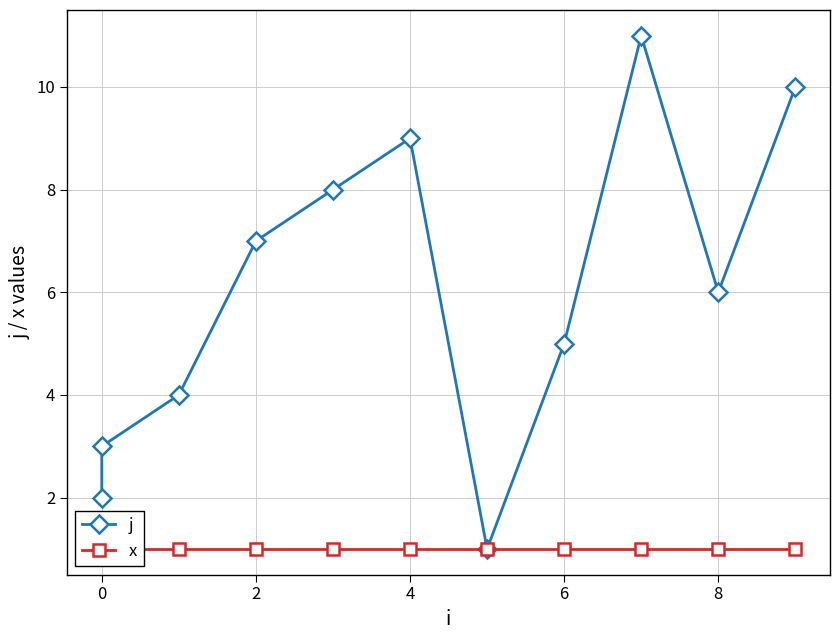

True or false: j and x intersect in this chart.

False